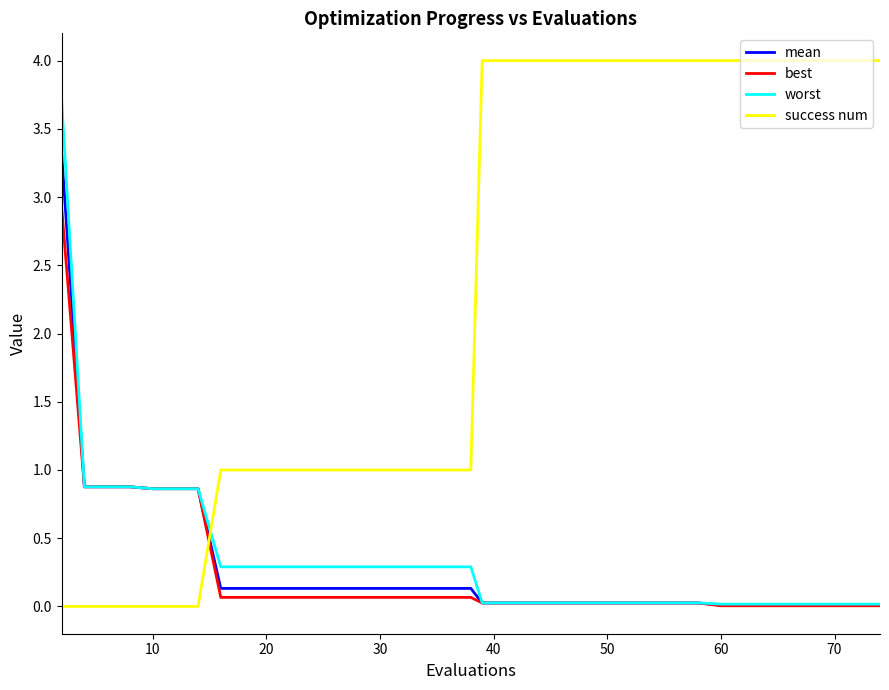

What is the difference between the maximum and second lowest values in the success num series?

4.0